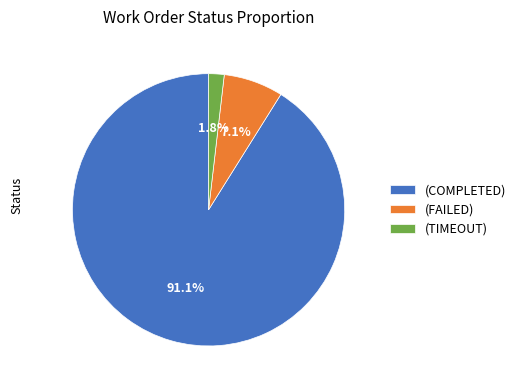

Count the number of slices in the pie.

3